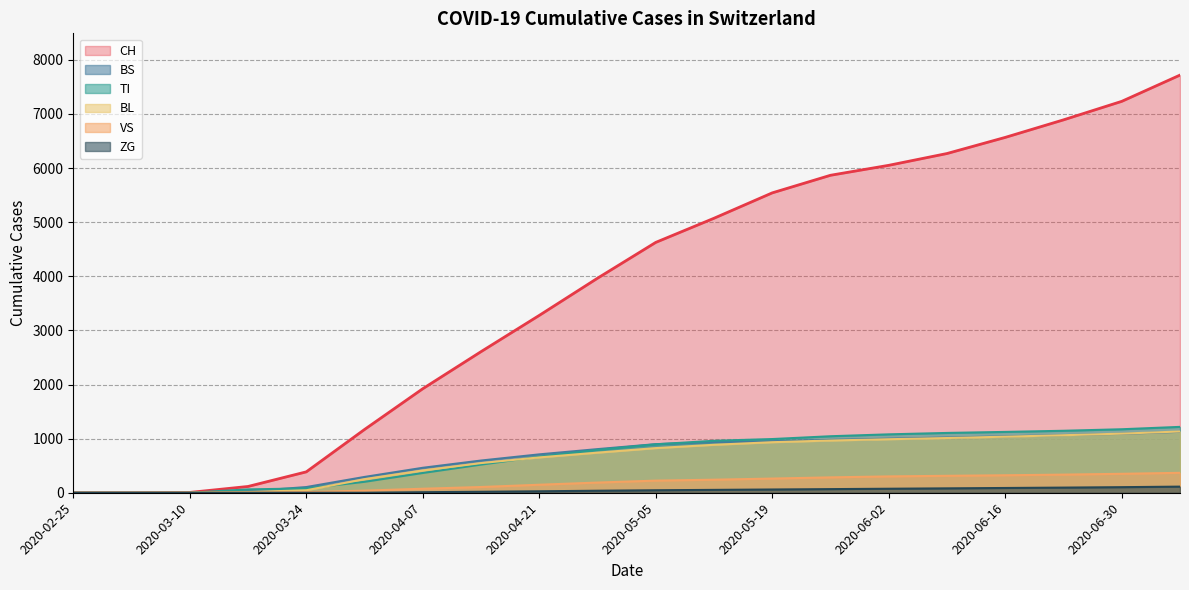

What is the difference between the second highest and second lowest values in the VS series?

350